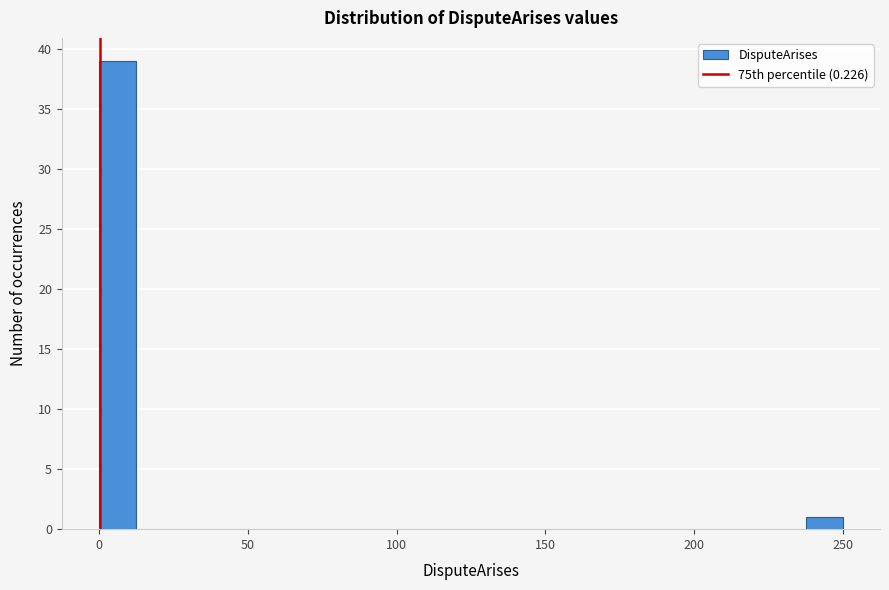

Around what value on the x-axis is the tallest bar? Give the approximate position of its centre, as read against the axis.

5